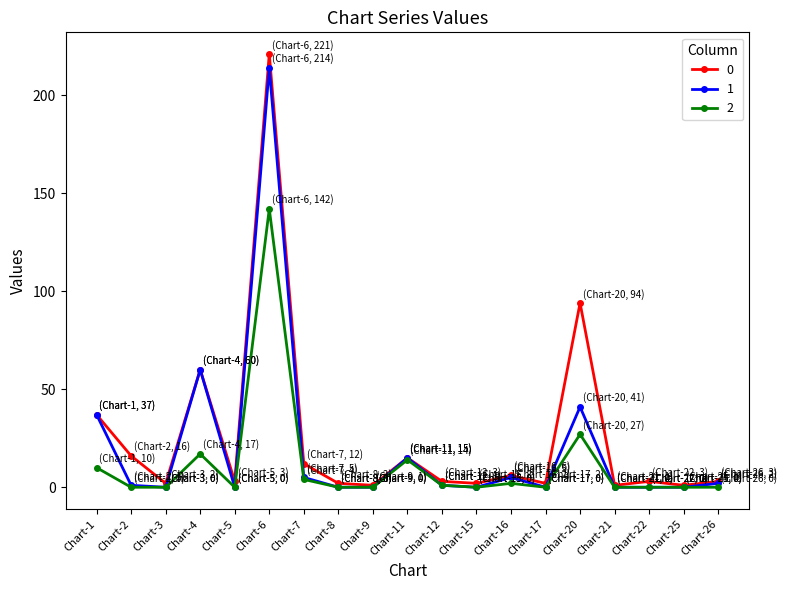

The 0 series shows 6 at Chart-16. True or false?

True